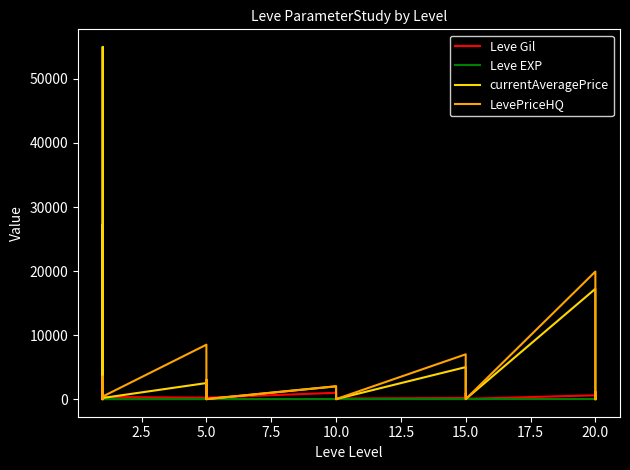

What is the difference between the maximum and second lowest values in the currentAveragePrice series?

55000